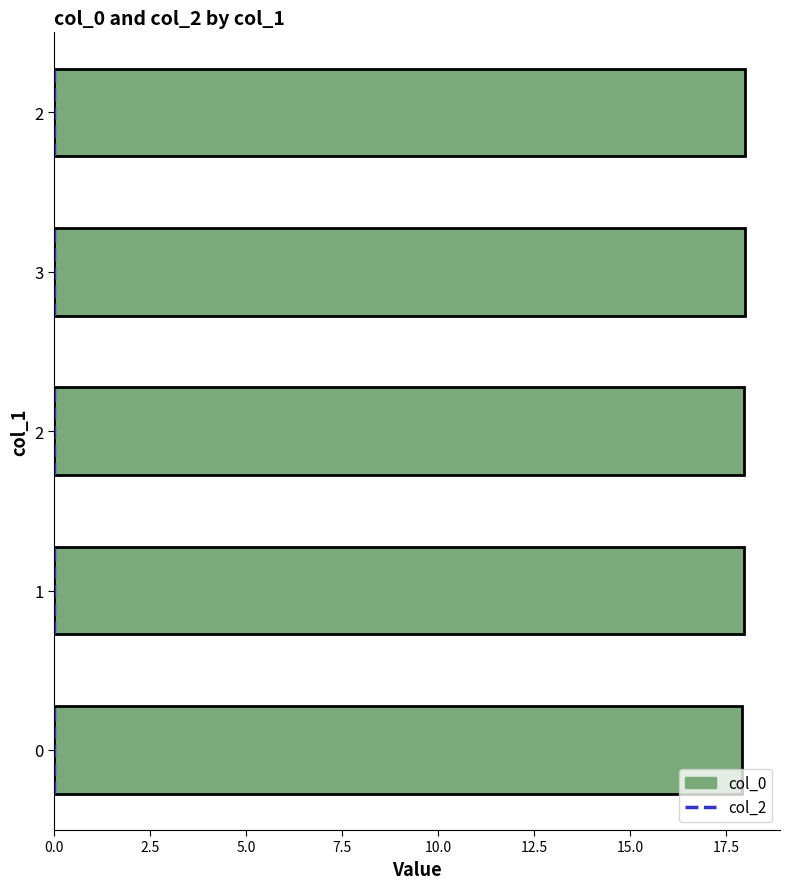

At which category does the chart reach its peak across all series?

2